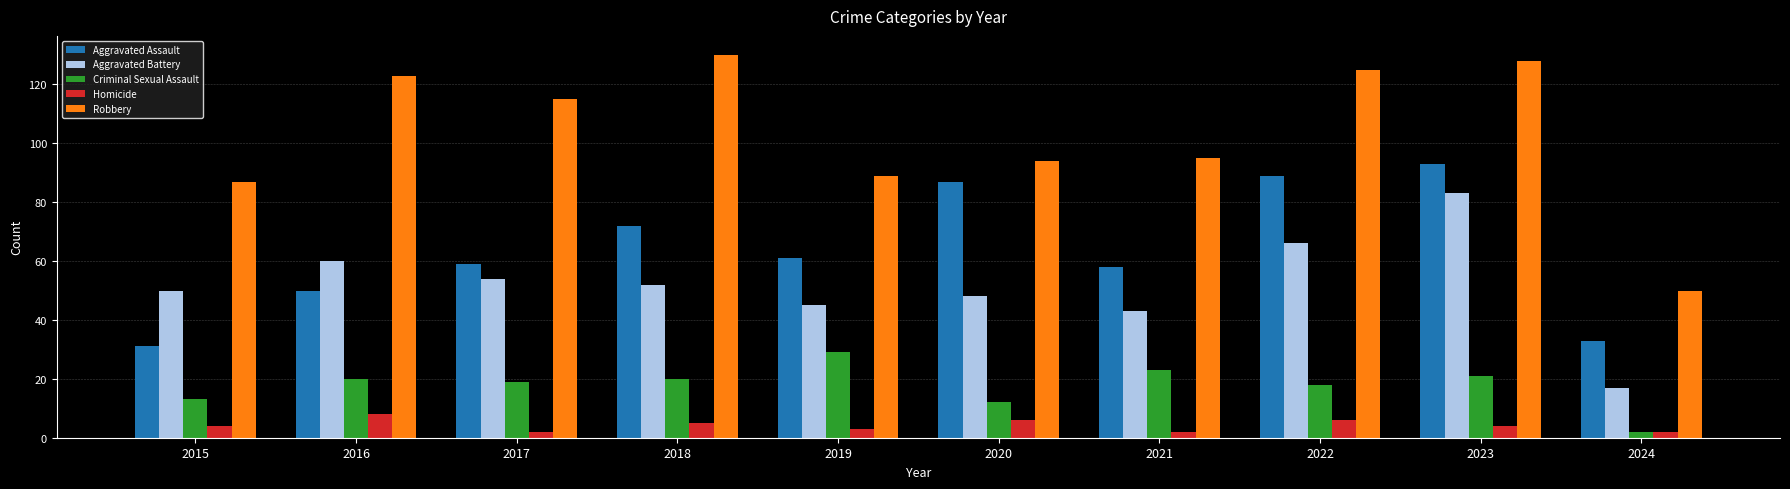

Reading left to right, what are all the values shown in this chart?

Aggravated Assault: 31	50	59	72	61	87	58	89	93	33
Aggravated Battery: 50	60	54	52	45	48	43	66	83	17
Criminal Sexual Assault: 13	20	19	20	29	12	23	18	21	2
Homicide: 4	8	2	5	3	6	2	6	4	2
Robbery: 87	123	115	130	89	94	95	125	128	50